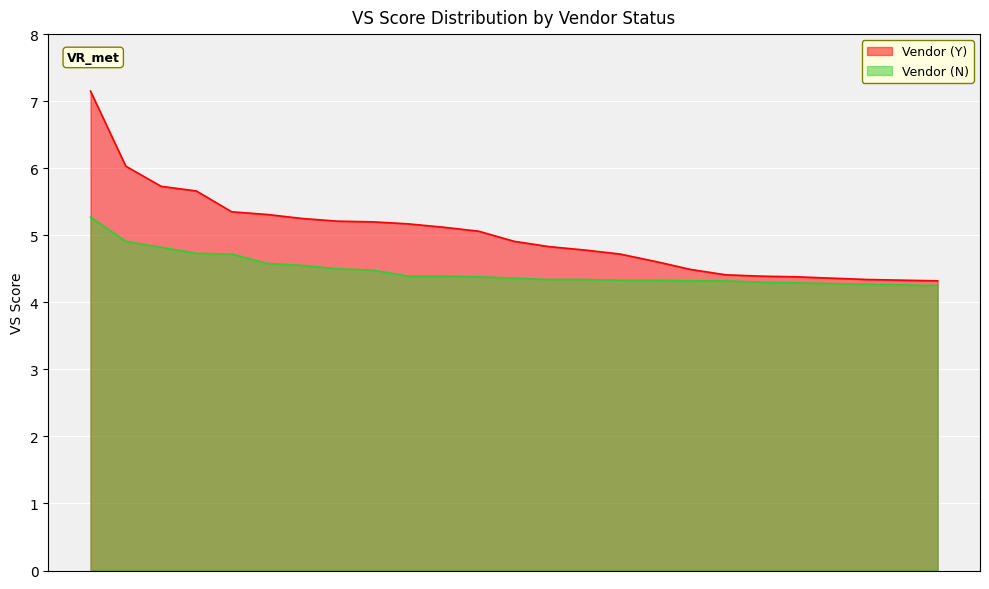

How many data points does each series have?

25